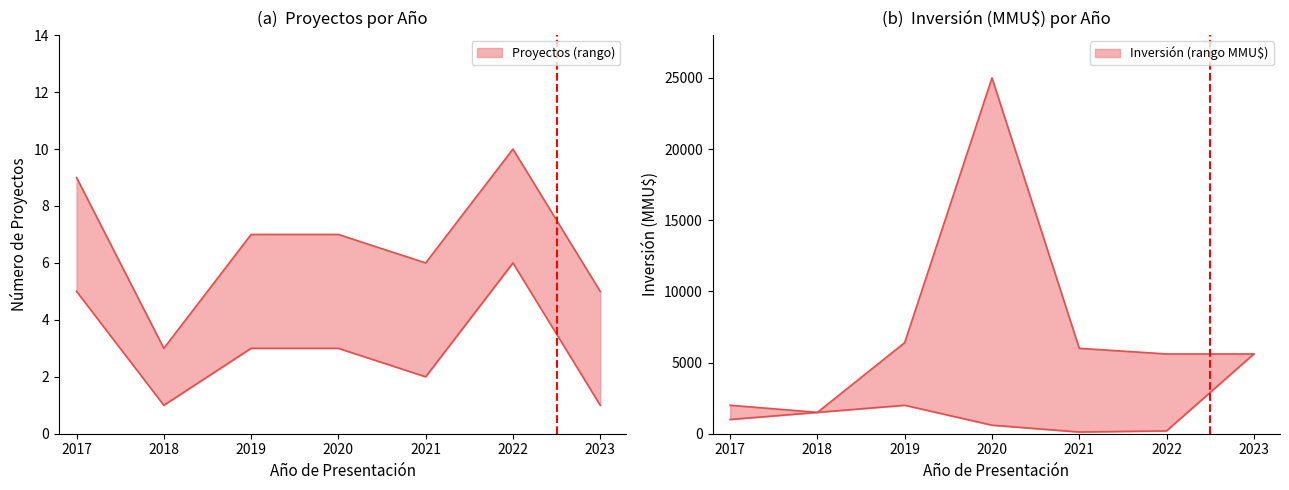

How many series are shown in this chart?

4